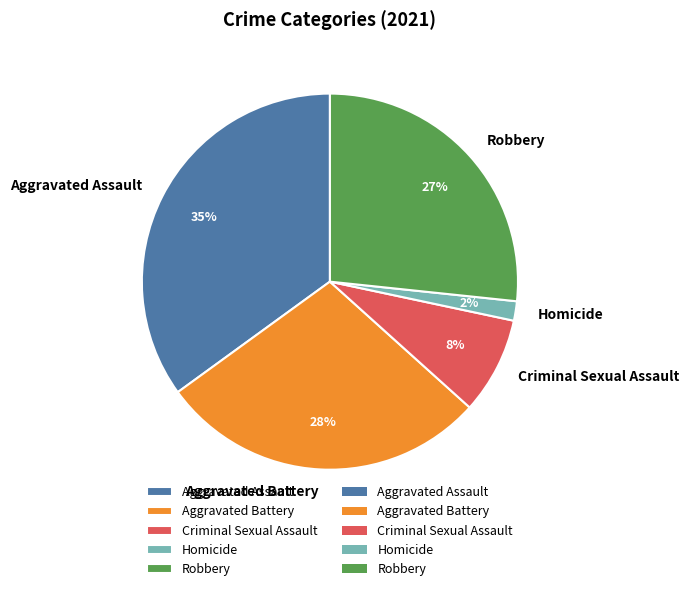

Which has a higher value, Aggravated Battery or Homicide?

Aggravated Battery